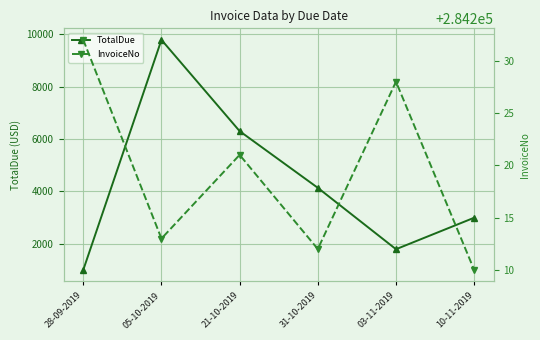

What is the difference between the maximum and minimum values in the InvoiceNo series?

22.0